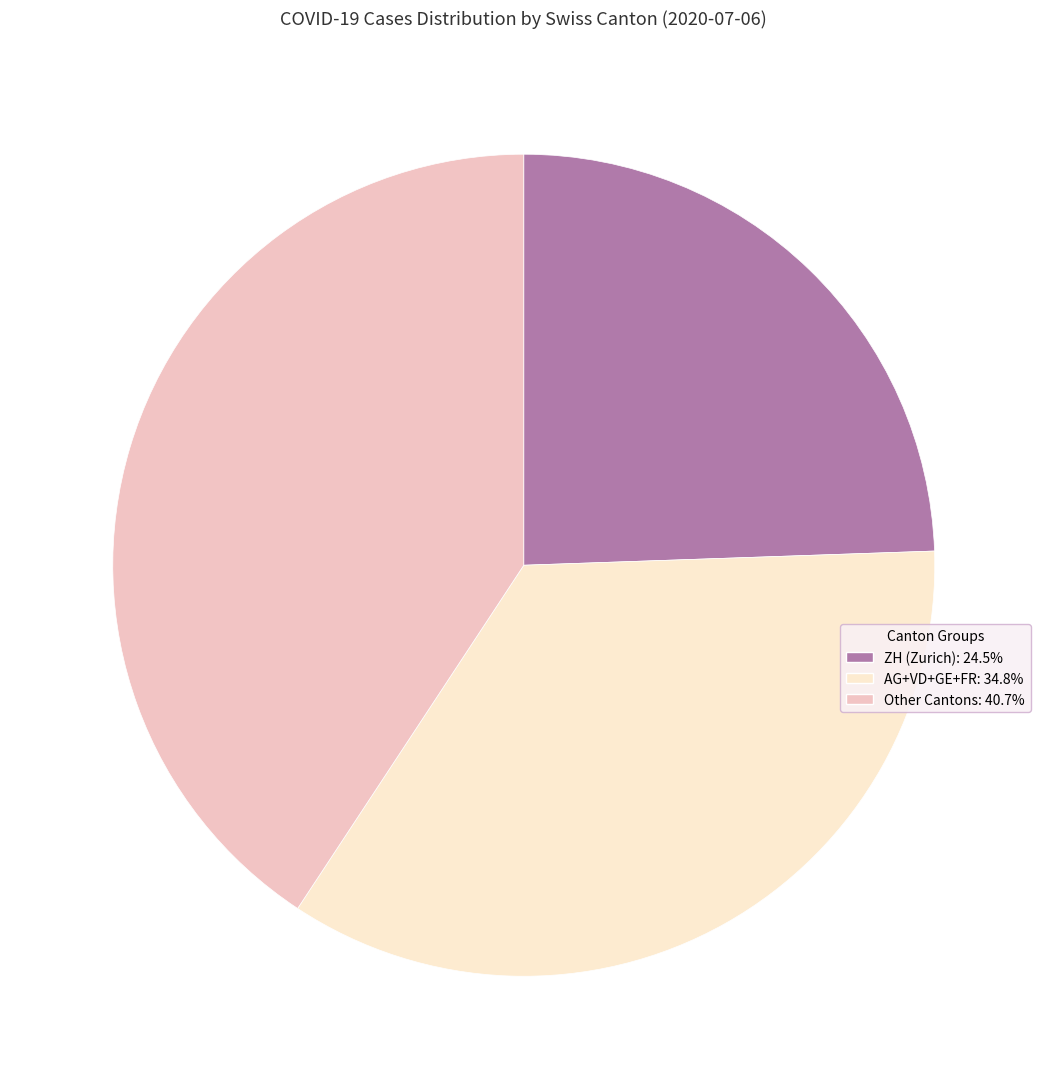

Count the number of slices in the pie.

3